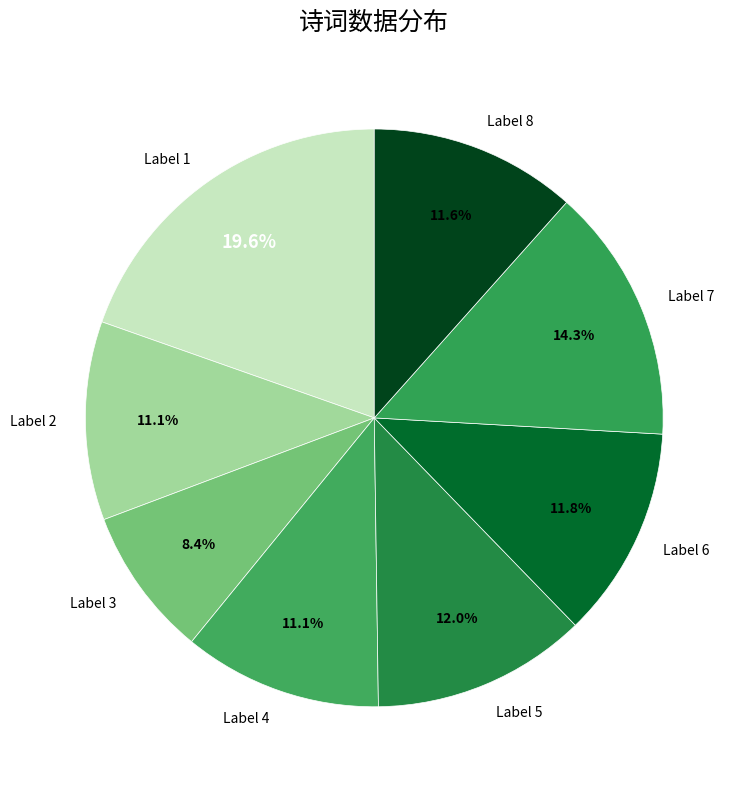

What is the largest slice in the pie chart?

Label 1